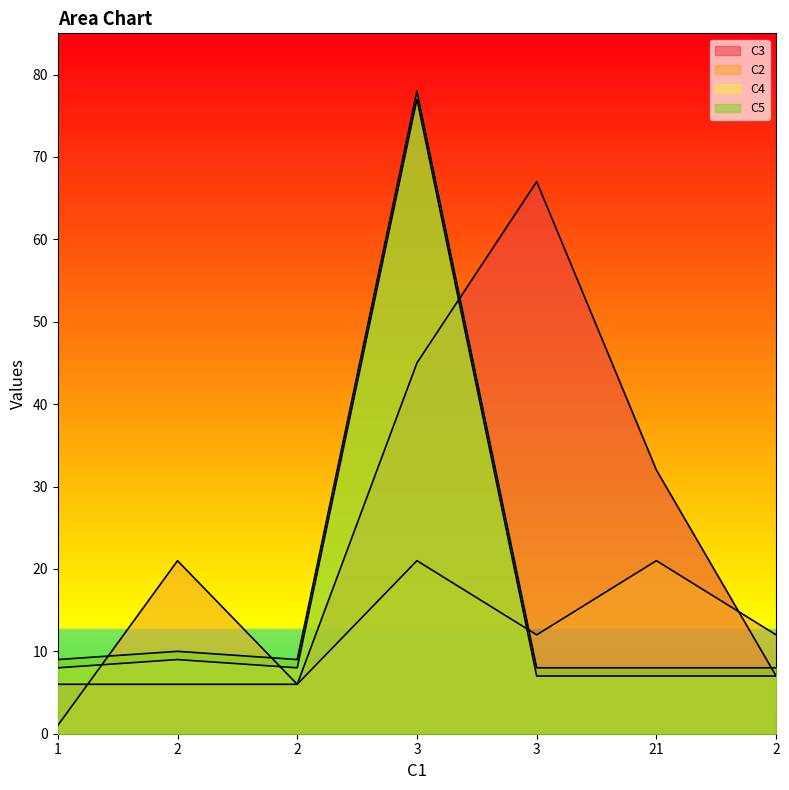

What is the sum of all C4 values?

123